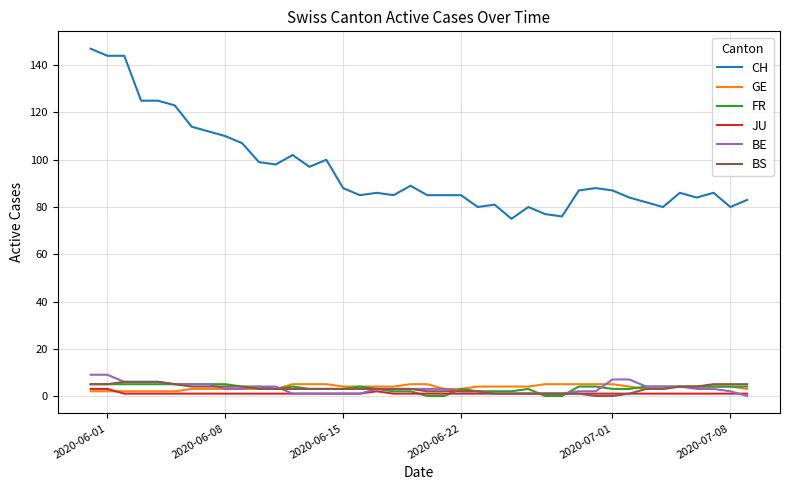

What is the sum of all CH values?

3831